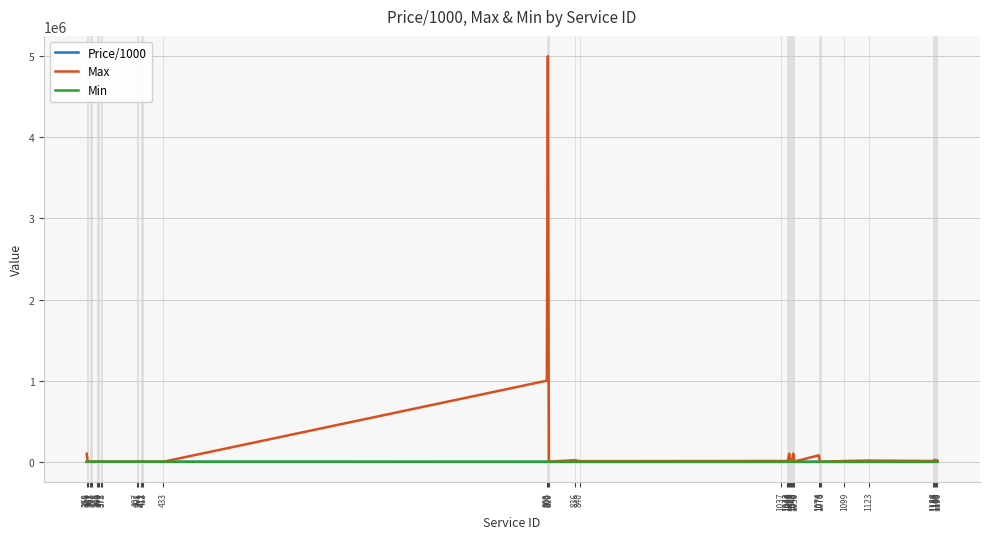

What is the difference between the maximum and minimum values in the Price/1000 series?

11.7